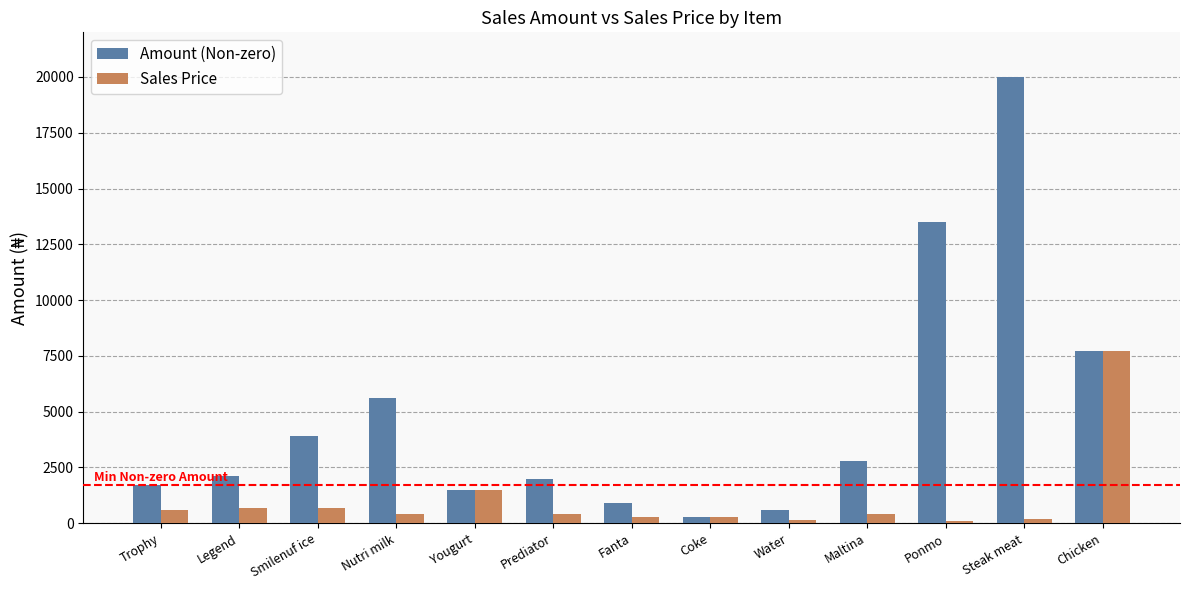

What is the label of the 3rd bar from the right?

Ponmo